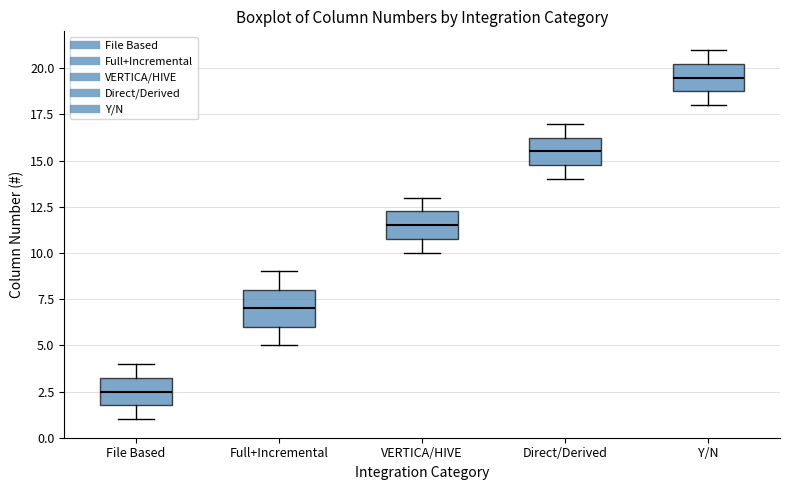

Reading left to right, transcribe this box plot: for each box, give where its median line is, the range the box spans, and where its two whiskers end, as read against the y-axis. The values are not printed on the chart, so give them approximately, as read against the axis.

File Based: median 2.5, box 2.0 to 3.5, whiskers 1.0 to 4.0
Full+Incremental: median 7.0, box 6.0 to 8.0, whiskers 5.0 to 9.0
VERTICA/HIVE: median 11.5, box 11.0 to 12.5, whiskers 10.0 to 13.0
Direct/Derived: median 15.5, box 15.0 to 16.5, whiskers 14.0 to 17.0
Y/N: median 19.5, box 19.0 to 20.5, whiskers 18.0 to 21.0